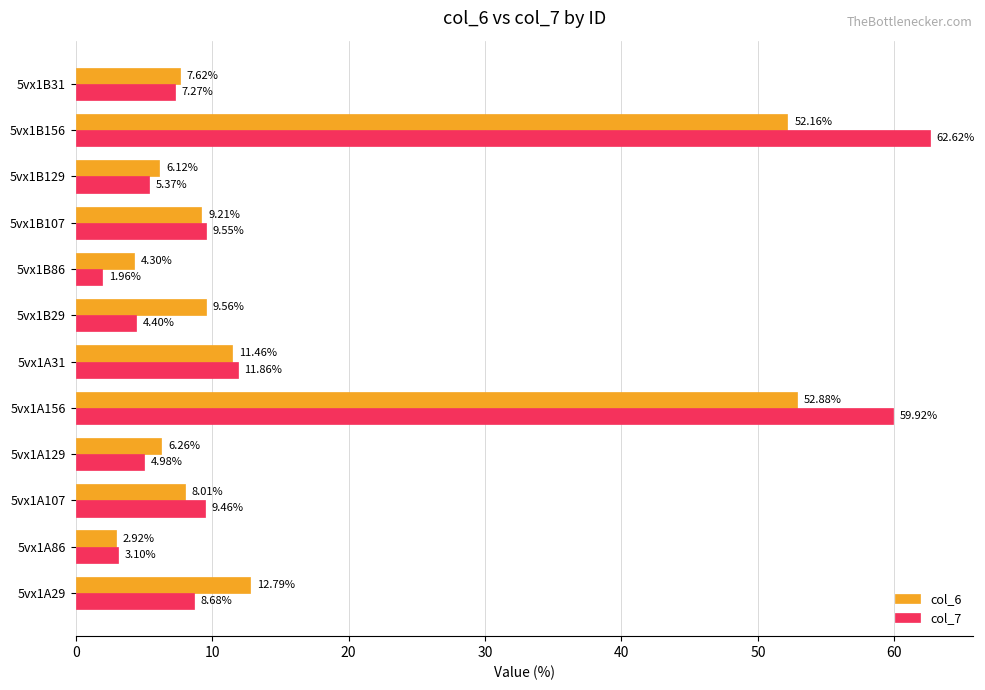

At which label is col_7 closest to 32?

5vx1A31